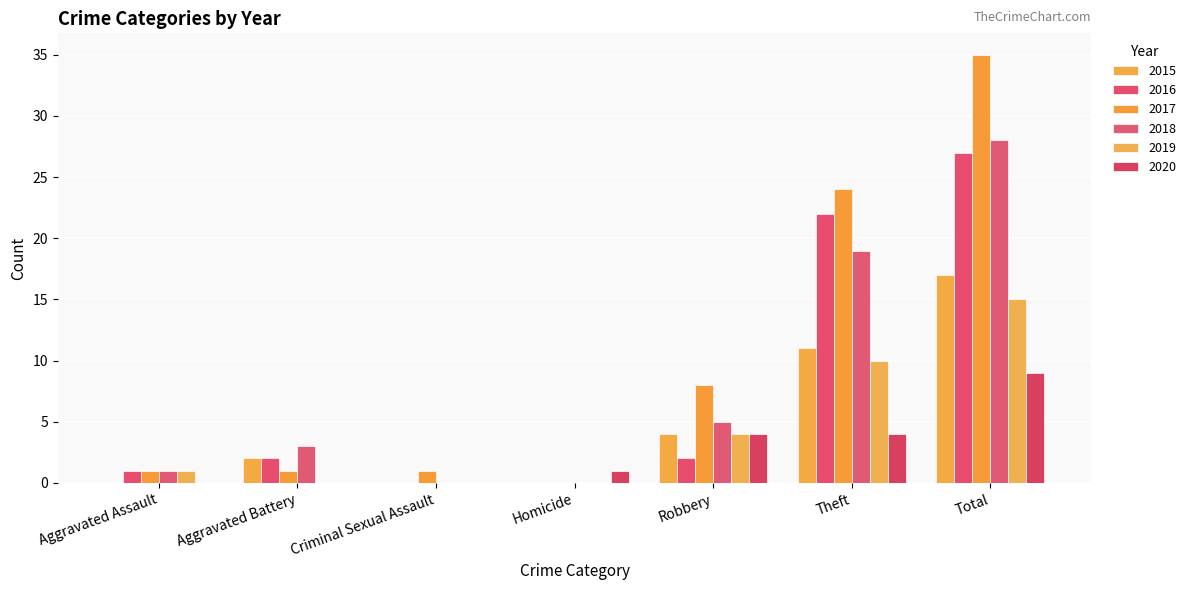

What is the spread (max minus min) of values at Aggravated Battery?

3